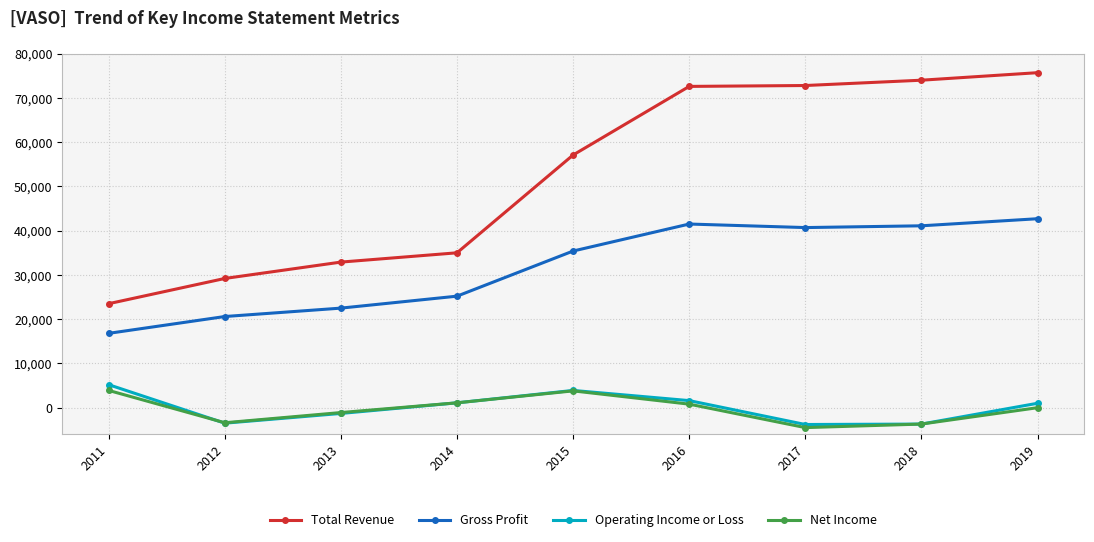

Which series has the widest spread of values?

Total Revenue